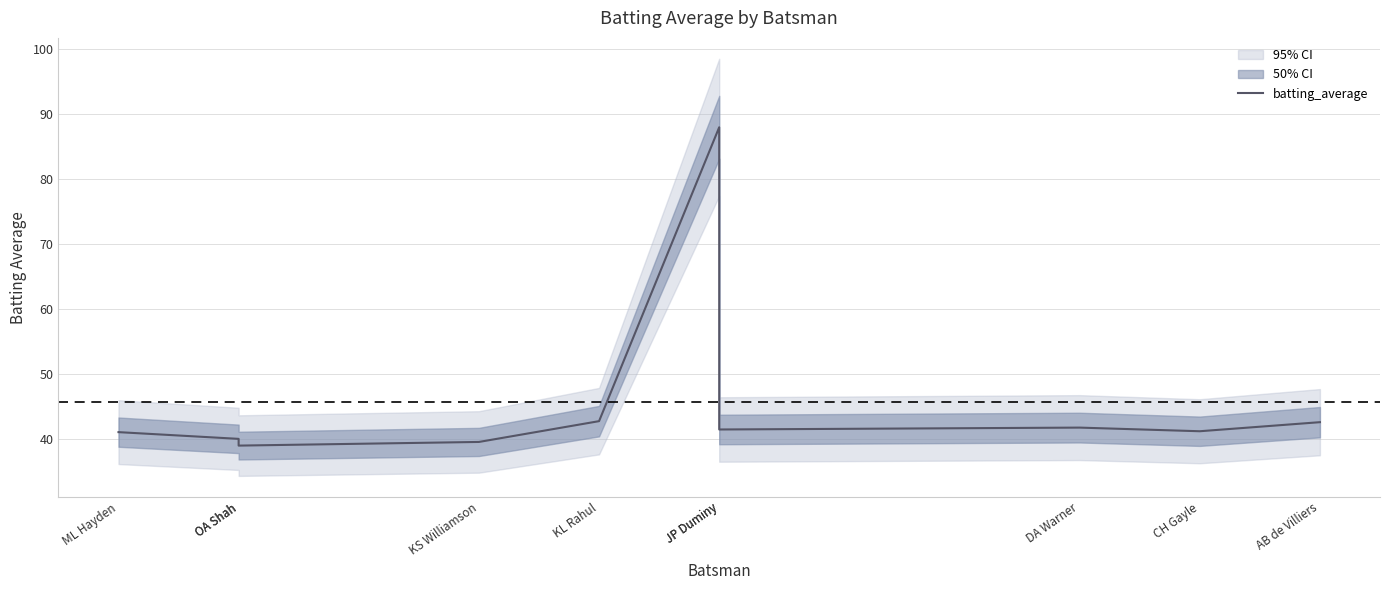

Where is the first local maximum?

JP Duminy